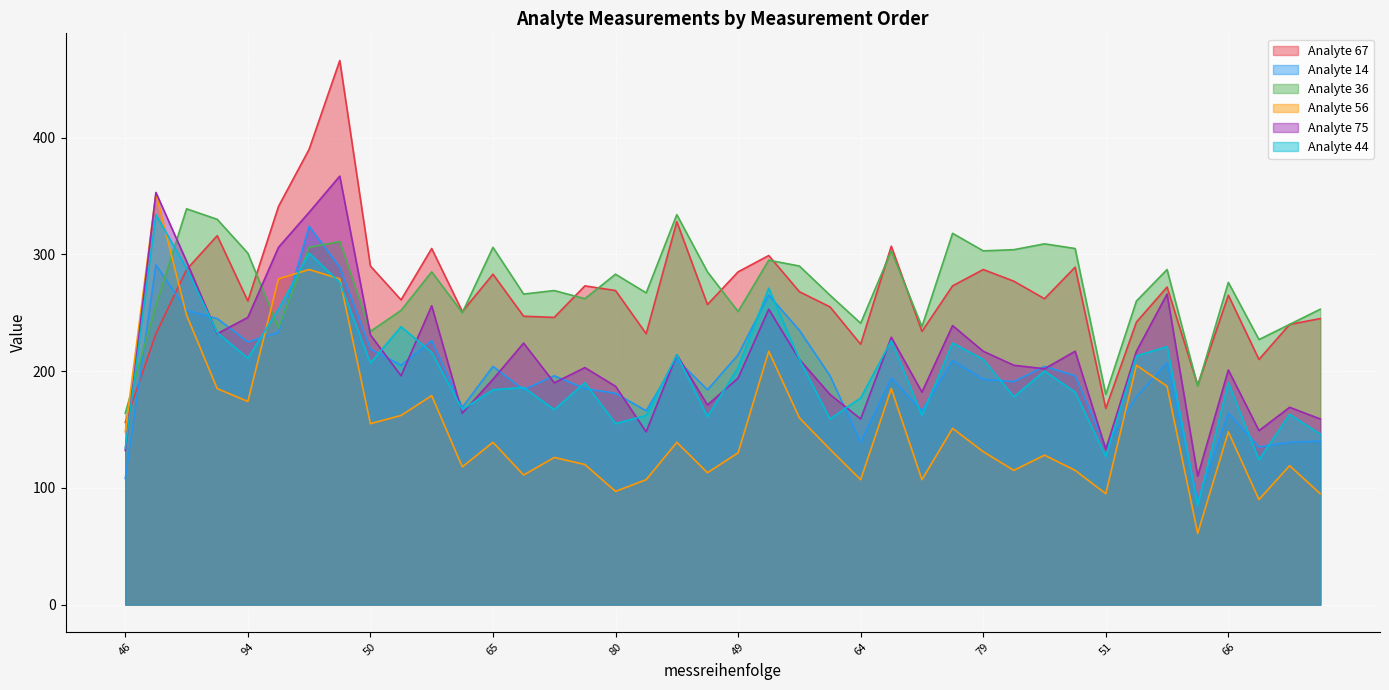

Which has a higher value, 58 or 61?

61